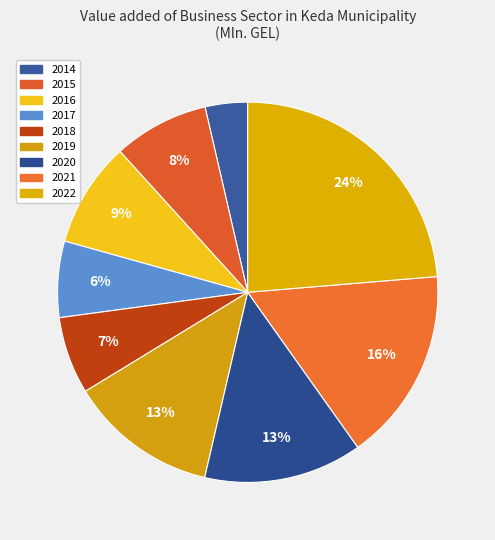

What portion of the pie excludes 2021?

83.5%